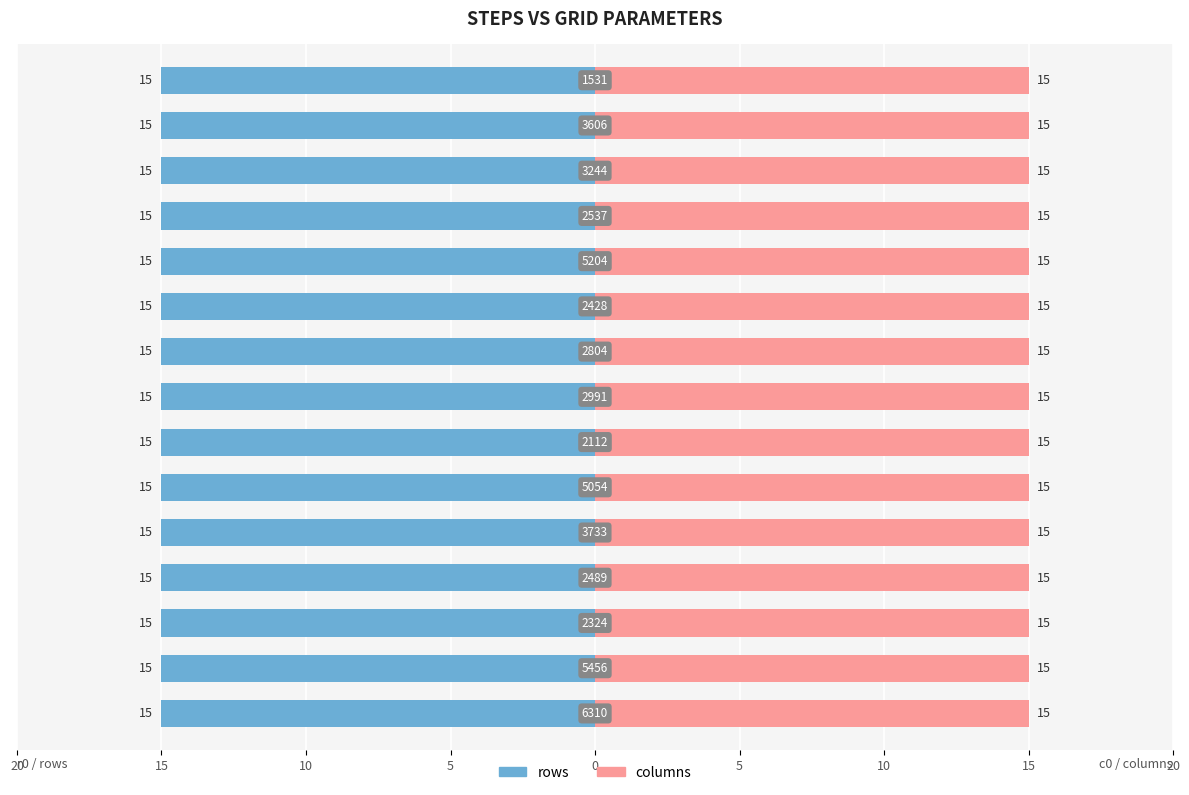

Are the bars horizontal?

Yes